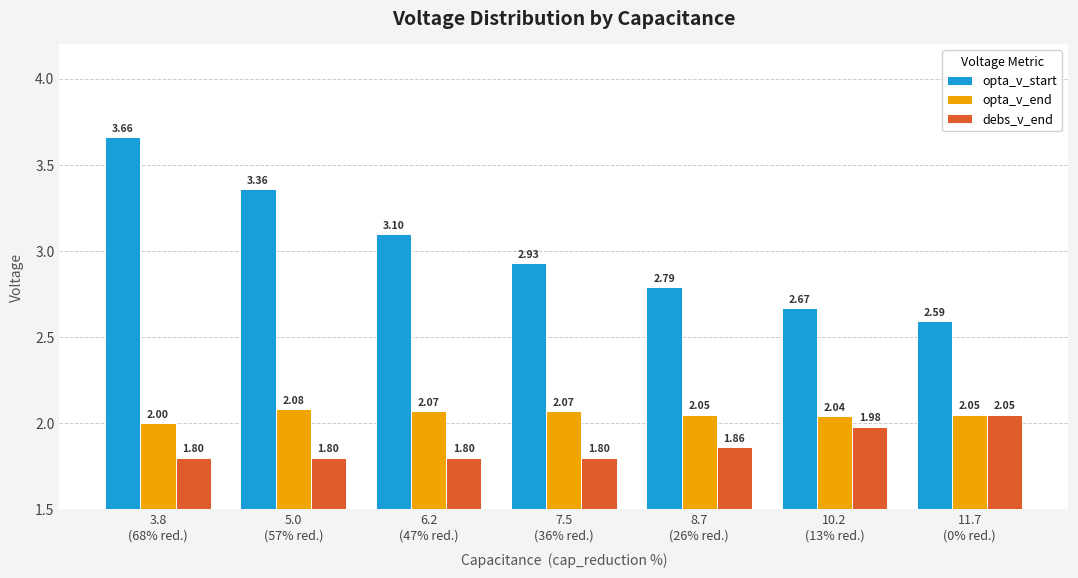

What is the sum of all opta_v_end values?

14.4